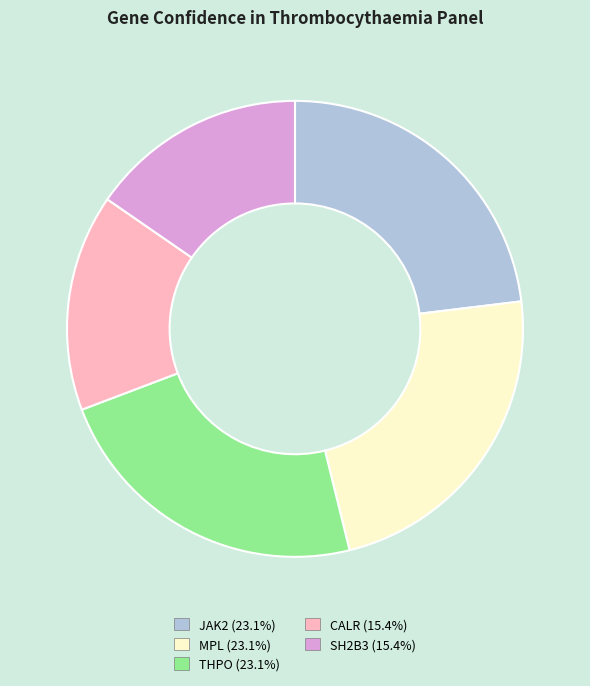

Combined, do MPL and JAK2 account for over 50%?

No